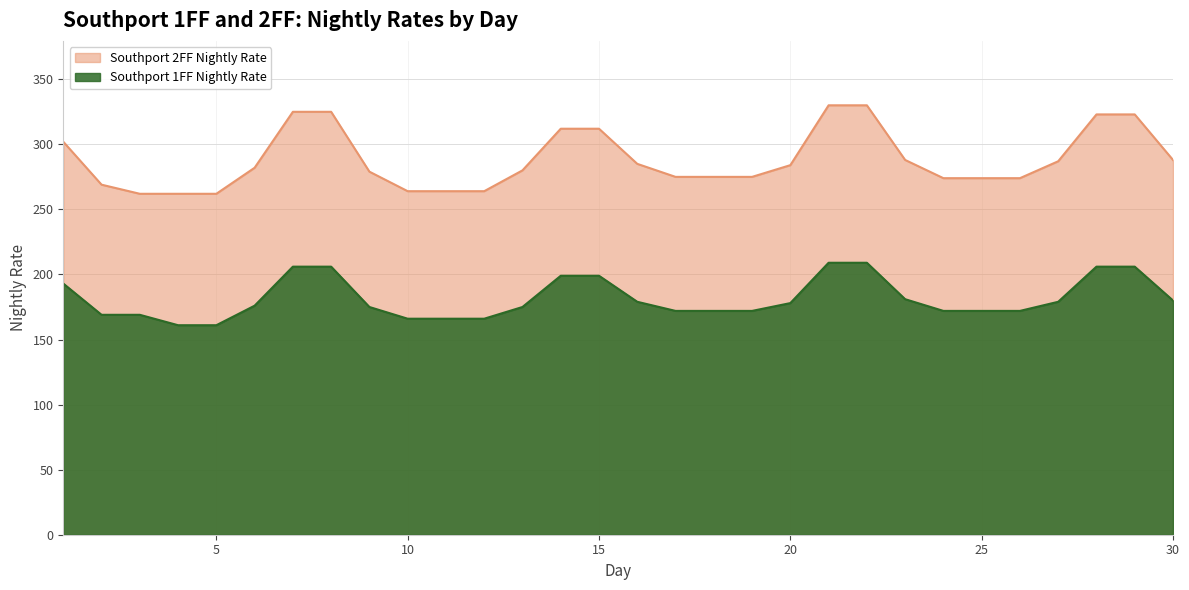

List the labels in order of Southport 1FF Nightly Rate value, smallest first.

4, 5, 10, 11, 12, 2, 3, 17, 18, 19, 24, 25, 26, 9, 13, 6, 20, 16, 27, 30, 23, 1, 14, 15, 7, 8, 28, 29, 21, 22